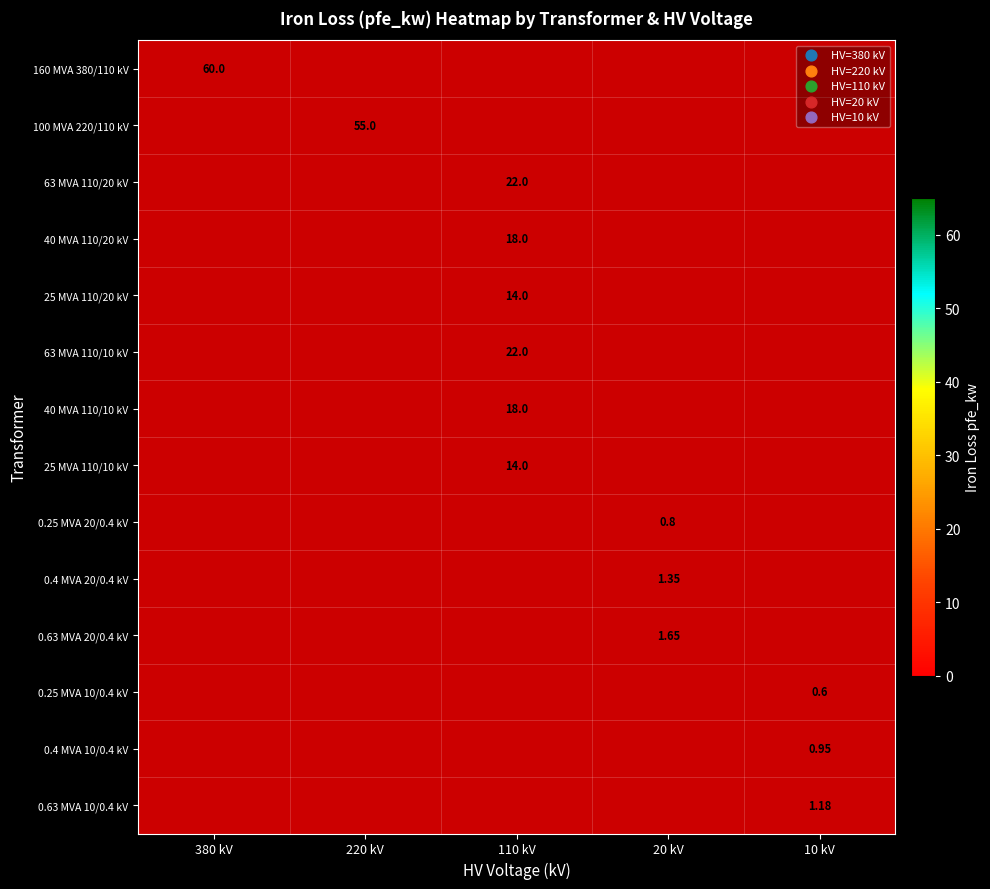

Rank the series by their maximum value, from highest to lowest.

160 MVA 380/110 kV, 100 MVA 220/110 kV, 63 MVA 110/20 kV, 40 MVA 110/20 kV, 25 MVA 110/20 kV, 63 MVA 110/10 kV, 40 MVA 110/10 kV, 25 MVA 110/10 kV, 0.25 MVA 20/0.4 kV, 0.4 MVA 20/0.4 kV, 0.63 MVA 20/0.4 kV, 0.25 MVA 10/0.4 kV, 0.4 MVA 10/0.4 kV, 0.63 MVA 10/0.4 kV